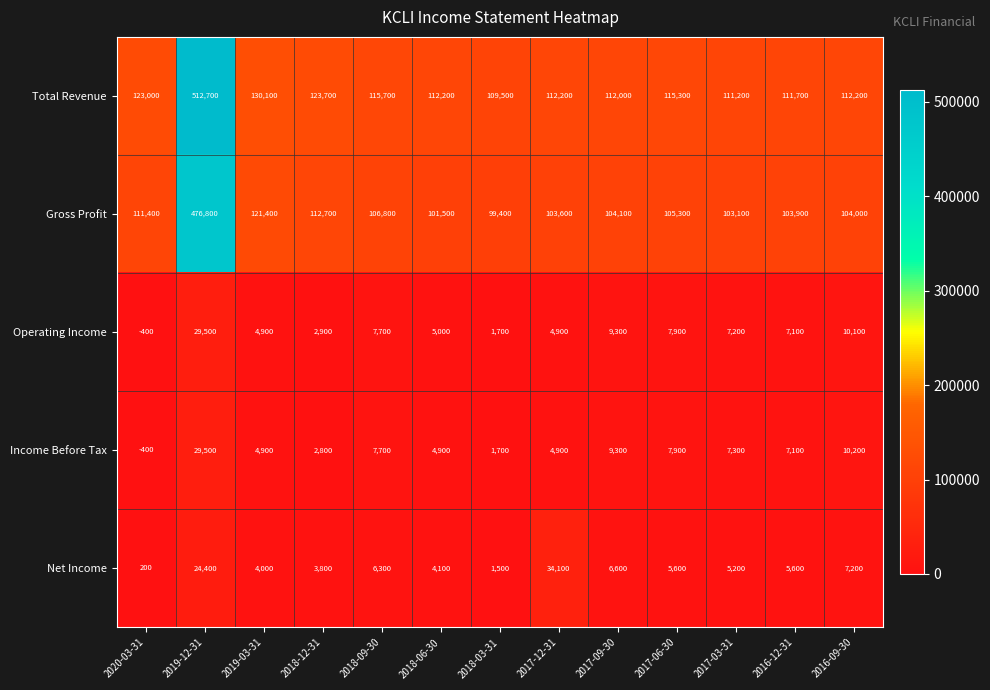

Rank the series at 2018-06-30 from highest to lowest value.

Total Revenue, Gross Profit, Operating Income, Income Before Tax, Net Income